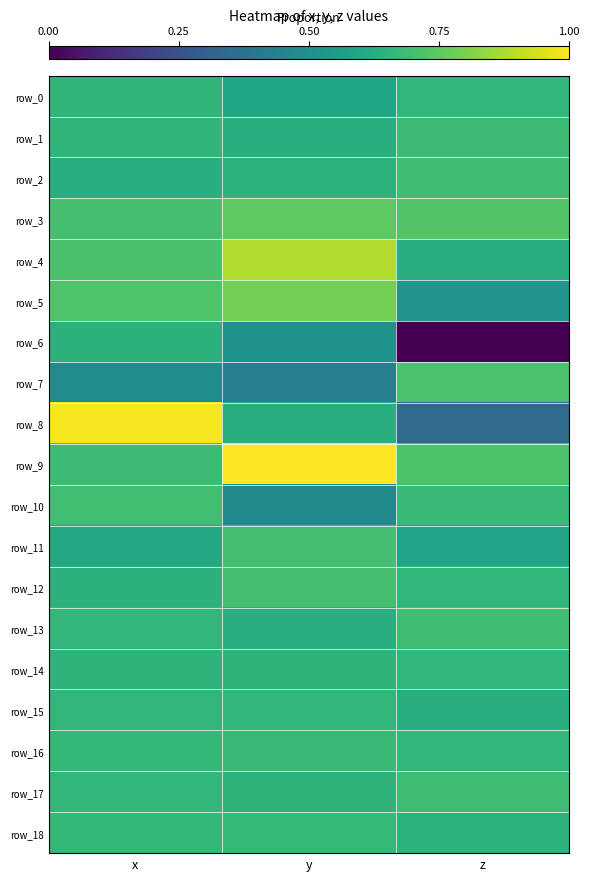

What is the total value across all series at z?

-7.0